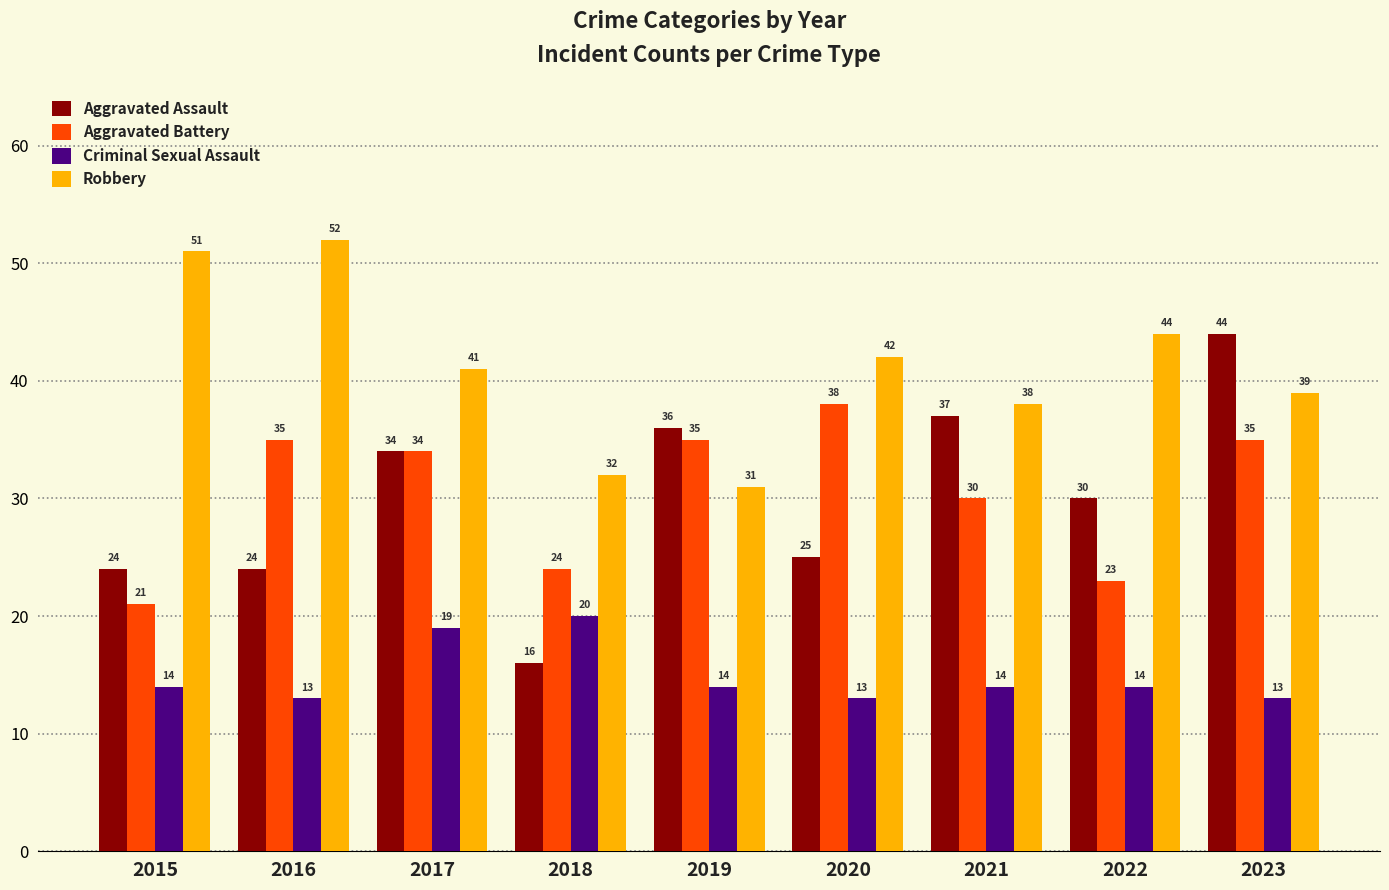

Which series has the largest total across all categories?

Robbery